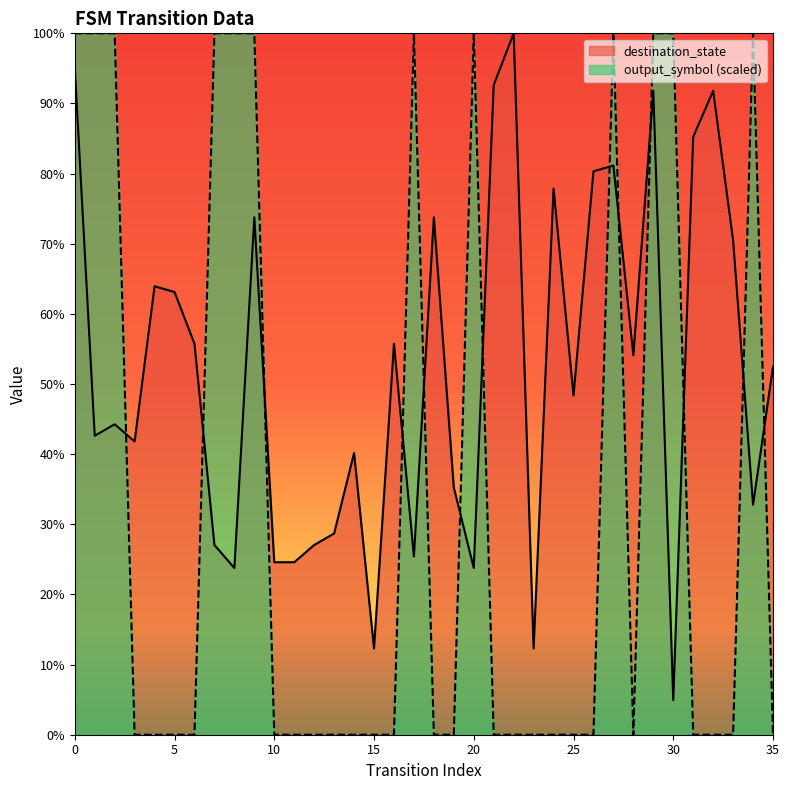

Where do output_symbol and destination_state first cross each other?

2 and 3